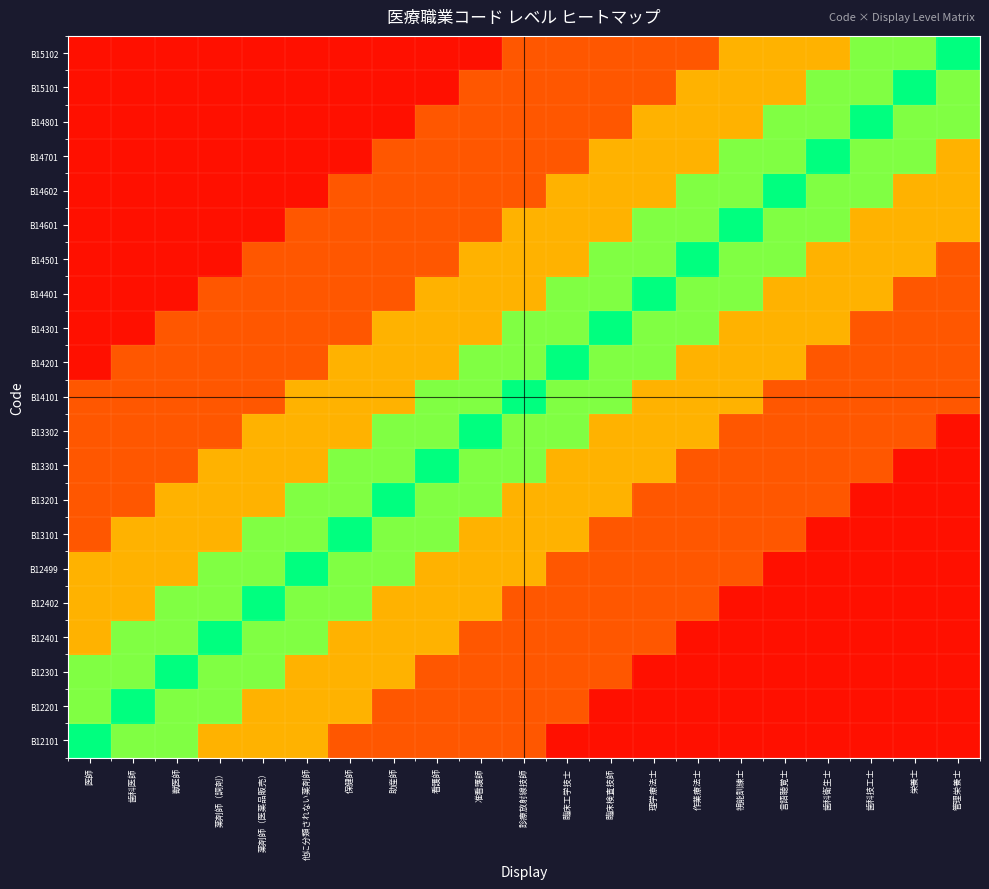

Count the number of categories in the chart.

21